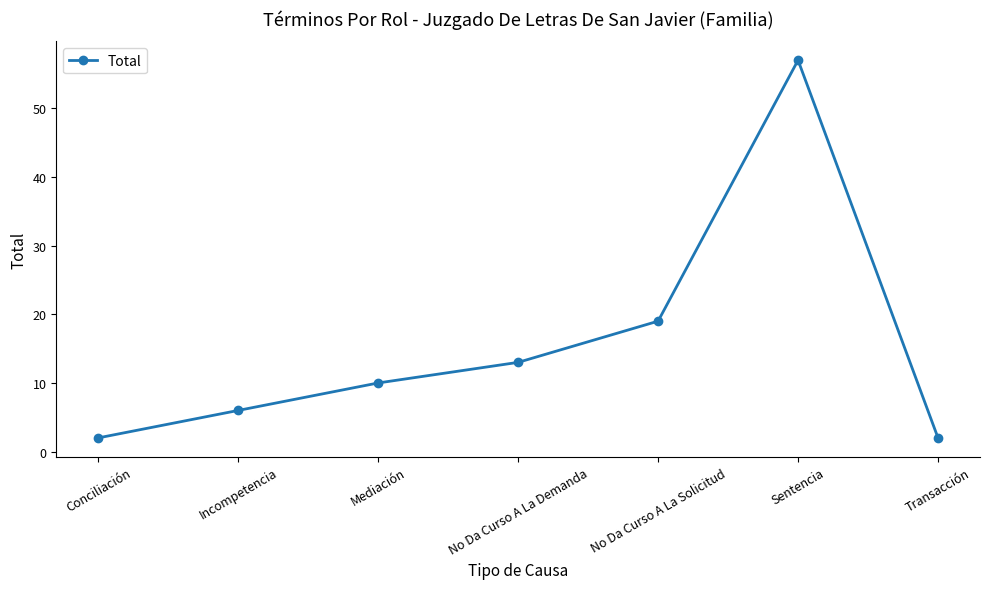

The value at Sentencia is 33. True or false?

False